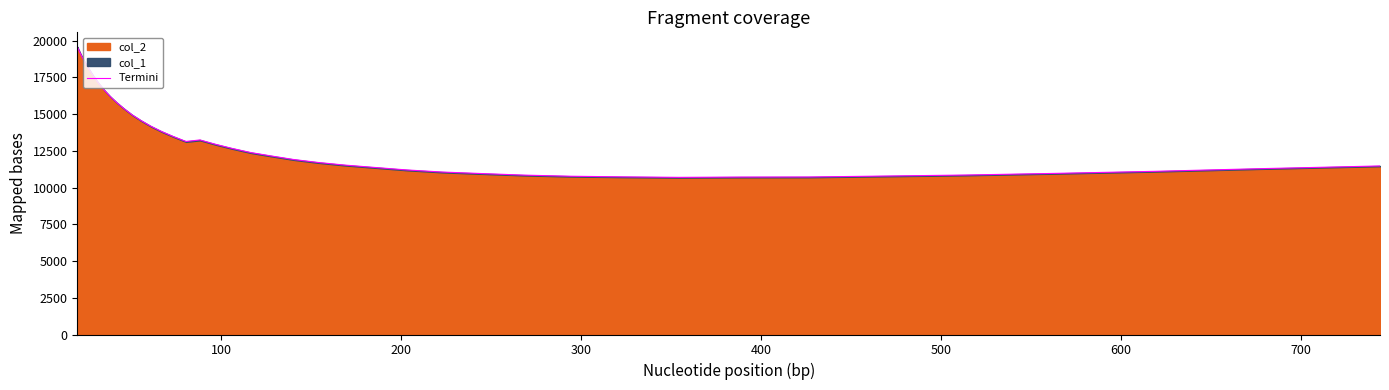

True or false: the data has more than 0 interior local peaks.

True